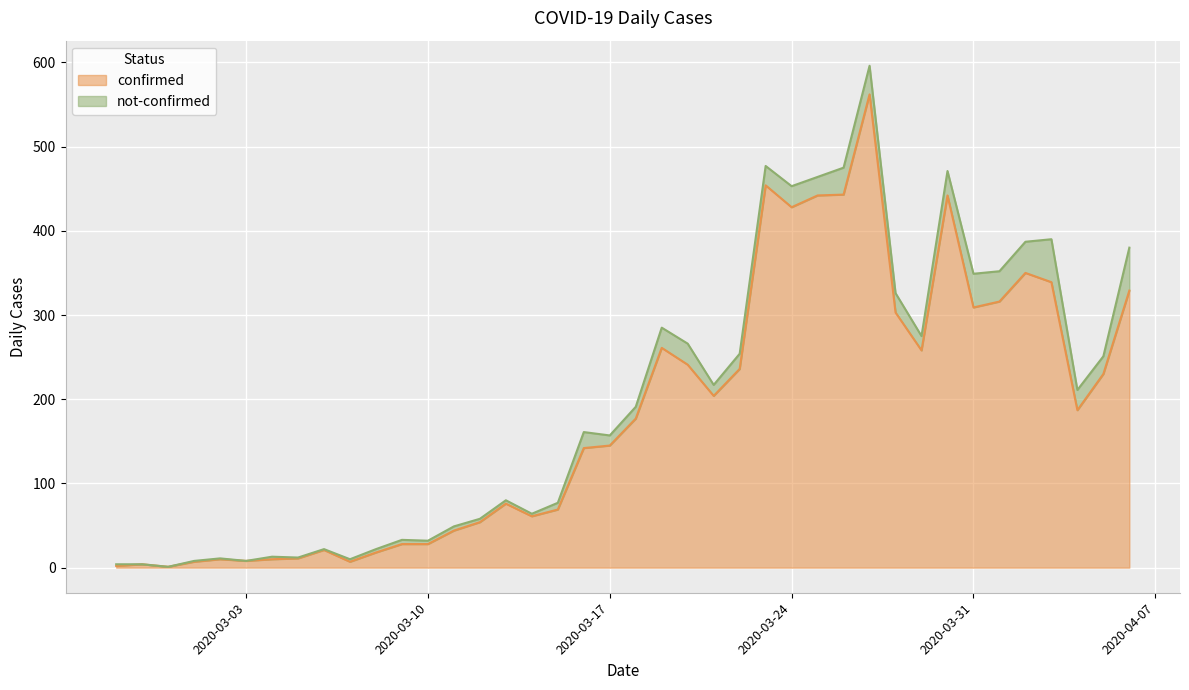

What is the label of the 12th point from the left?

2020-03-09